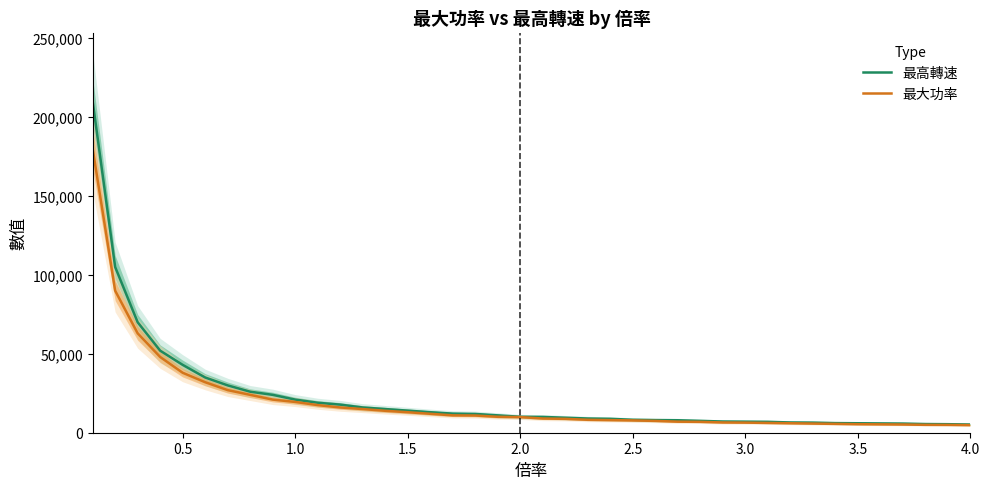

True or false: 最大功率 and 最高轉速 intersect in this chart.

False